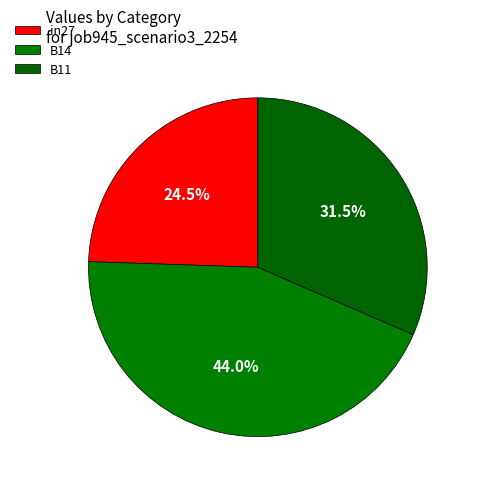

How many segments does this pie chart have?

3